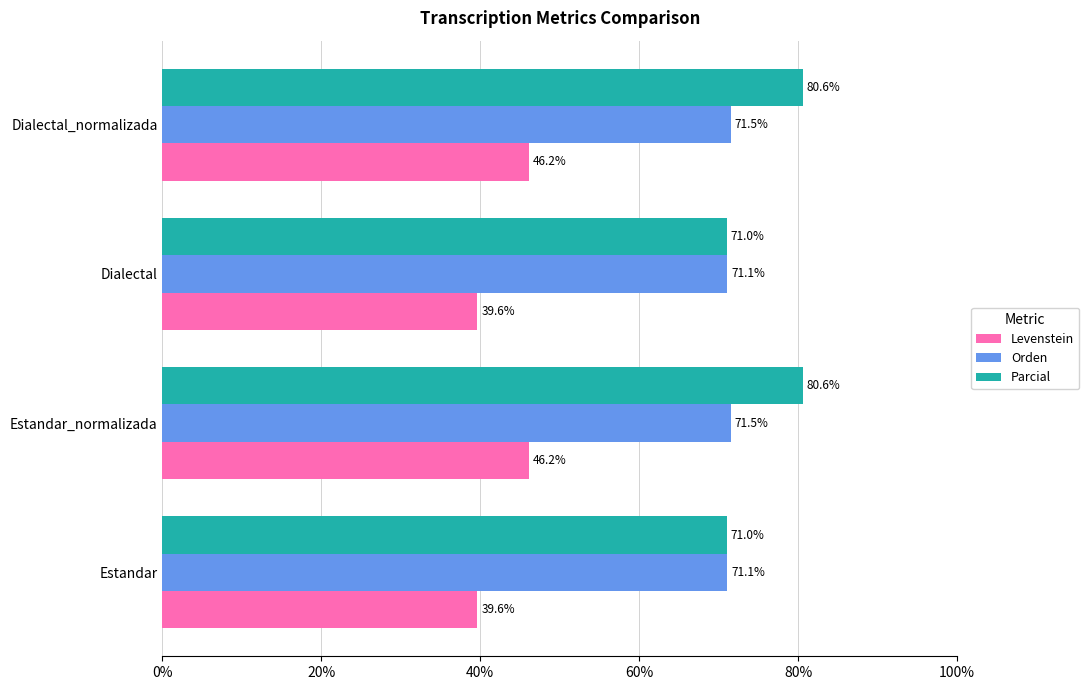

What is the difference between the maximum and second lowest values in the Orden series?

0.4